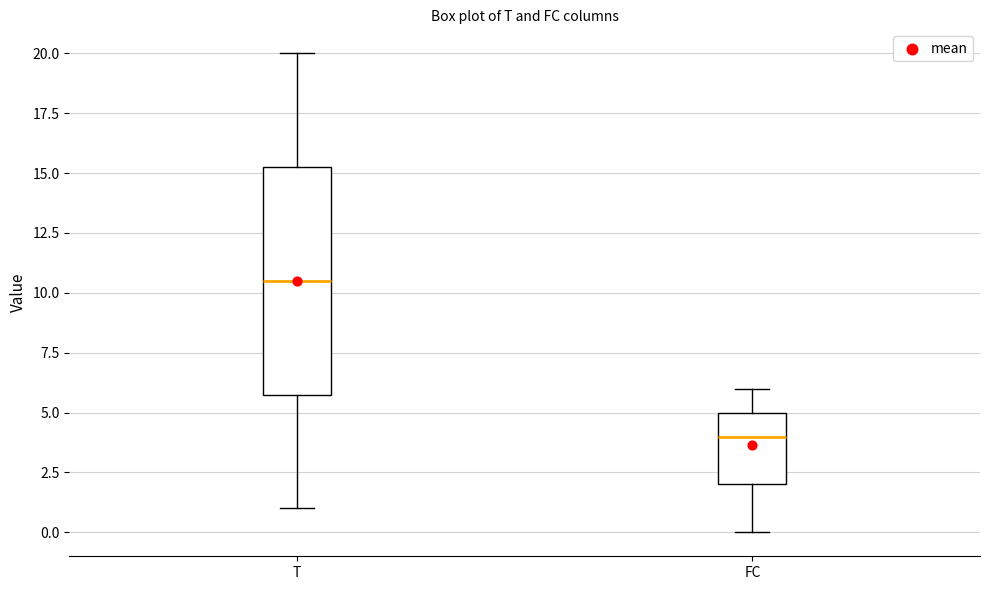

Reading left to right, transcribe this box plot: for each box, give where its median line is, the range the box spans, and where its two whiskers end, as read against the y-axis. The values are not printed on the chart, so give them approximately, as read against the axis.

T: median 10.5, box 6.0 to 15.5, whiskers 1.0 to 20.0
FC: median 4.0, box 2.0 to 5.0, whiskers 0.0 to 6.0